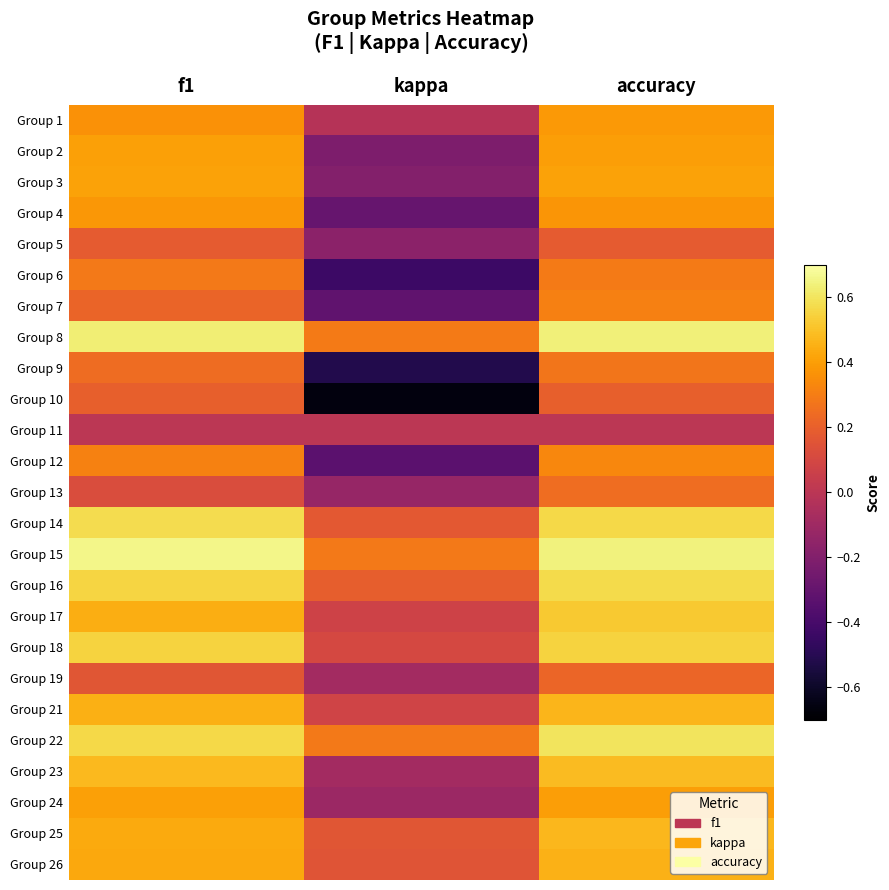

At which category is the sum across all series the highest?

accuracy